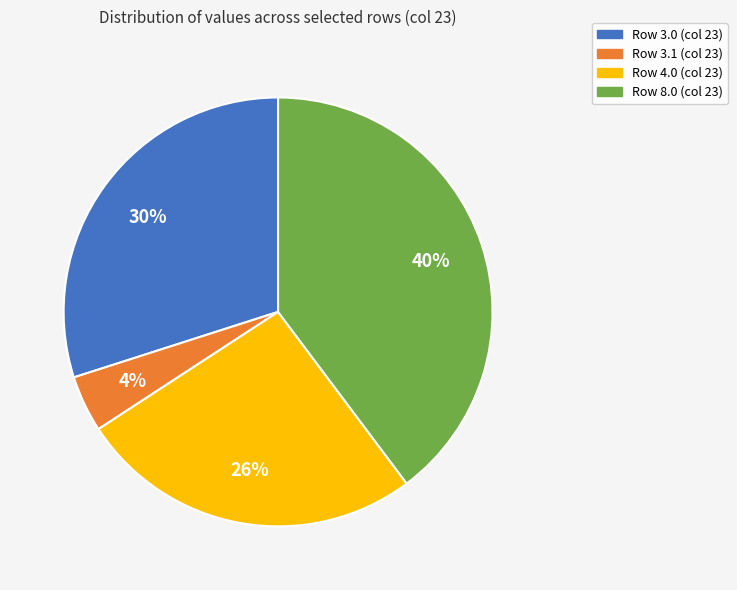

The Row 8.0 (col 23) slice represents 40% of the pie. True or false?

True